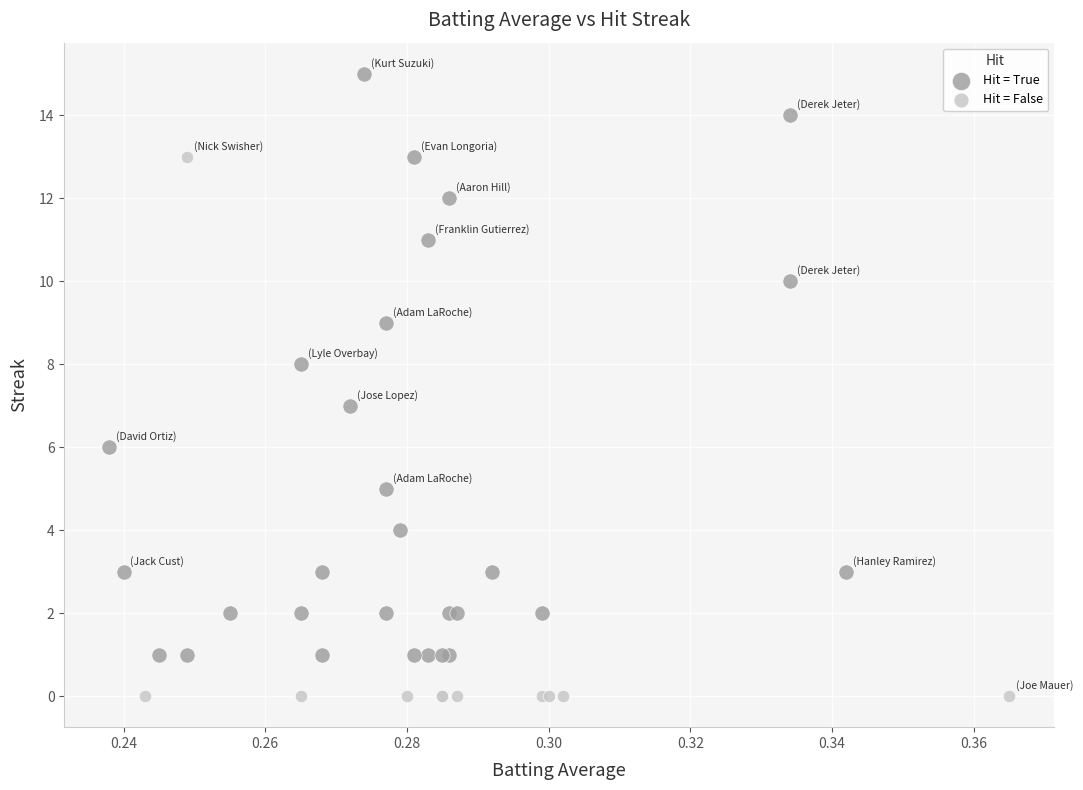

Which series reaches the minimum Y coordinate?

Hit = False